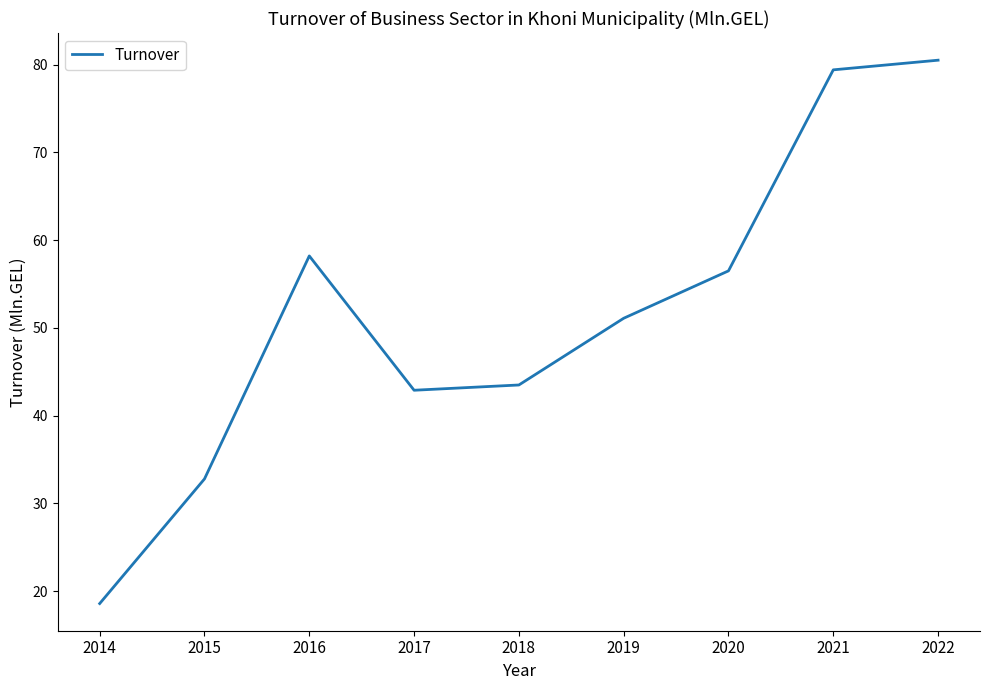

Which category has the lowest value across all series?

2014